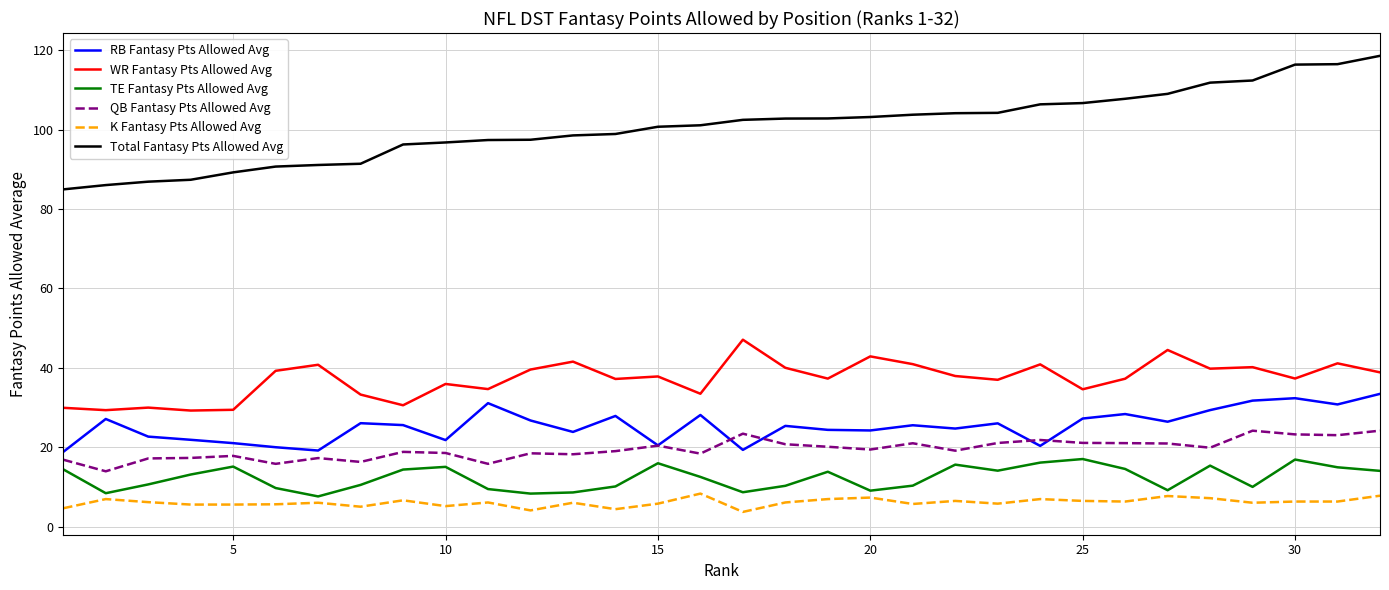

What is the minimum value shown in the chart?

3.8